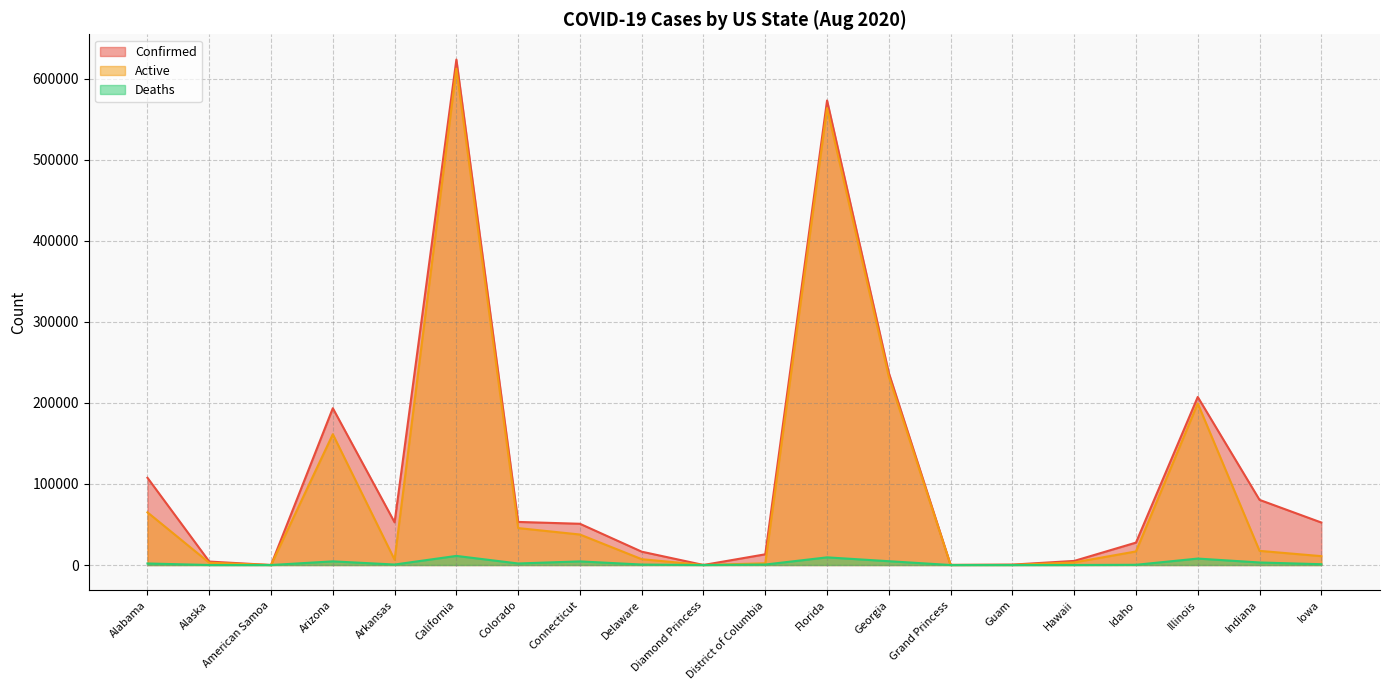

Reading left to right, transcribe all the data shown in this chart.

Confirmed: 107667	4259	0	193537	52665	623873	53176	50897	16451	49	13220	573416	237030	103	502	5042	27656	207412	80415	52447
Active: 65012	2813	0	161449	6494	612630	45601	37635	7187	49	2130	563964	232328	100	152	3194	16771	199457	17481	10947
Deaths: 1898	28	0	4506	599	11243	1896	4453	593	0	597	9452	4702	3	5	40	269	7955	3133	975